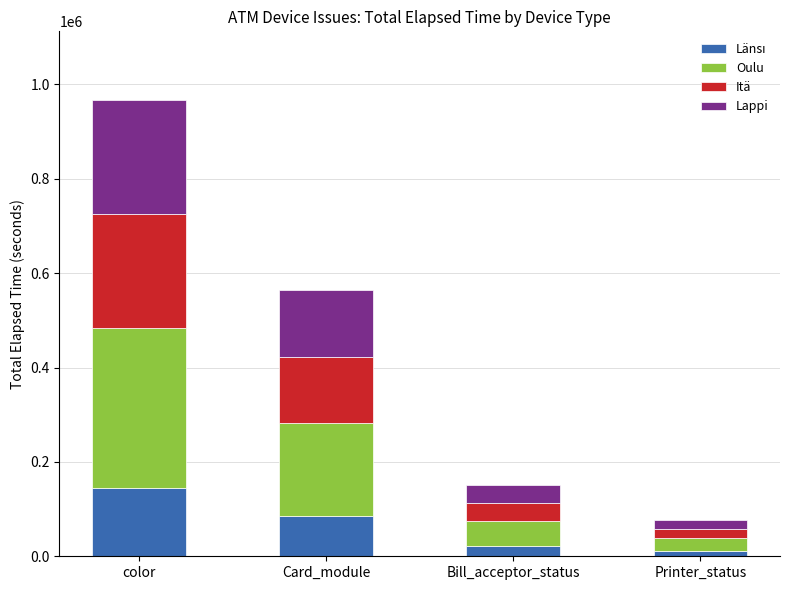

What is the total value across all series at Card_module?

564216.0